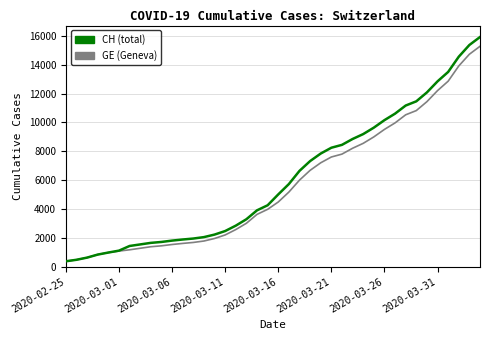

What is the greatest value displayed?

15926